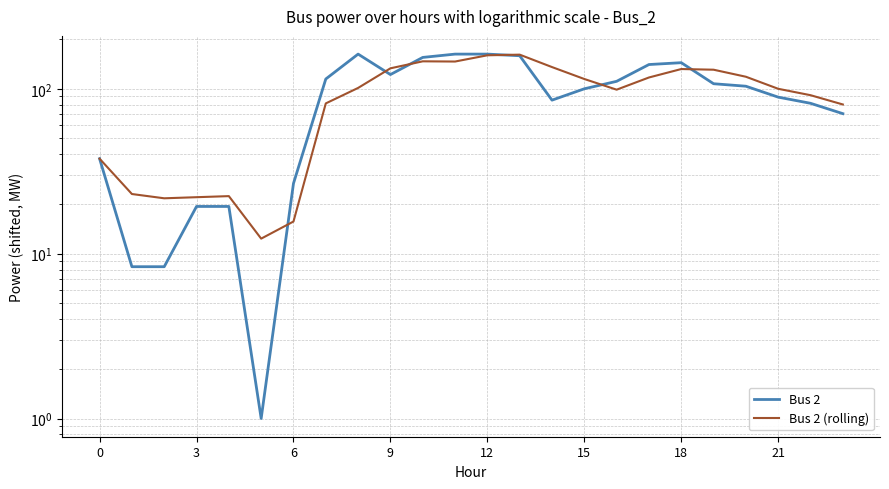

What is the label of the 24th point from the left?

23